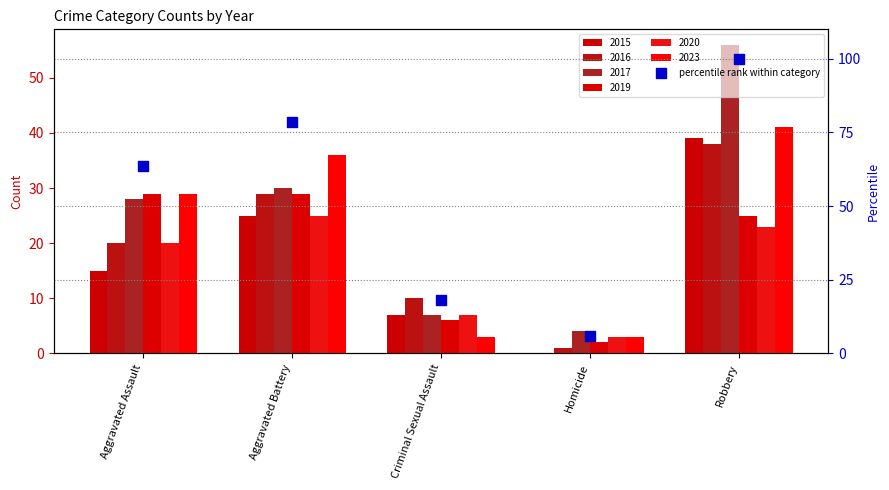

What is the change in value from Aggravated Assault to Robbery?

+36.5